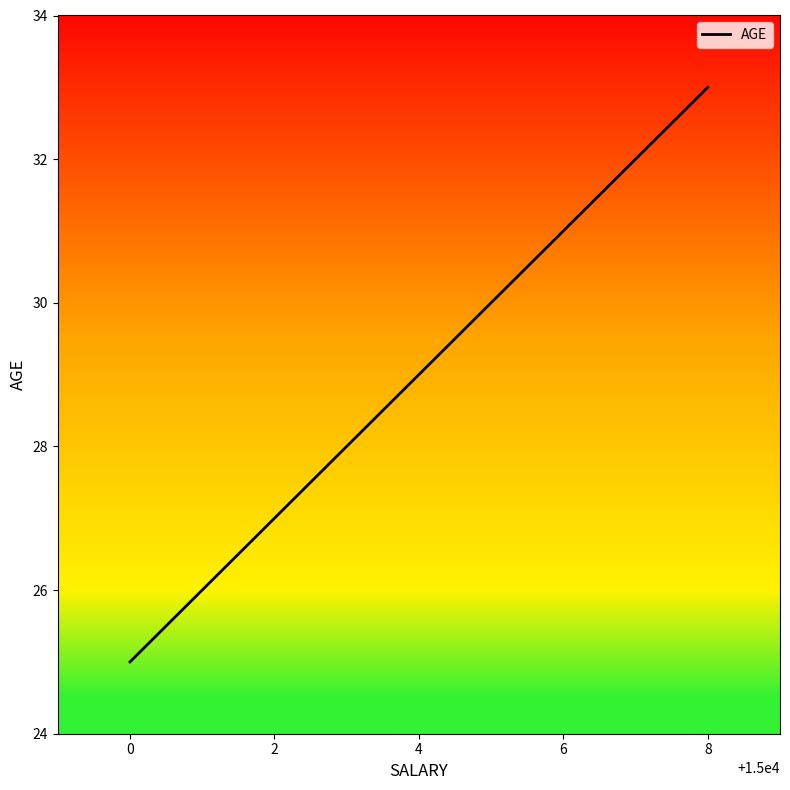

What is the difference between the second highest and minimum values?

7